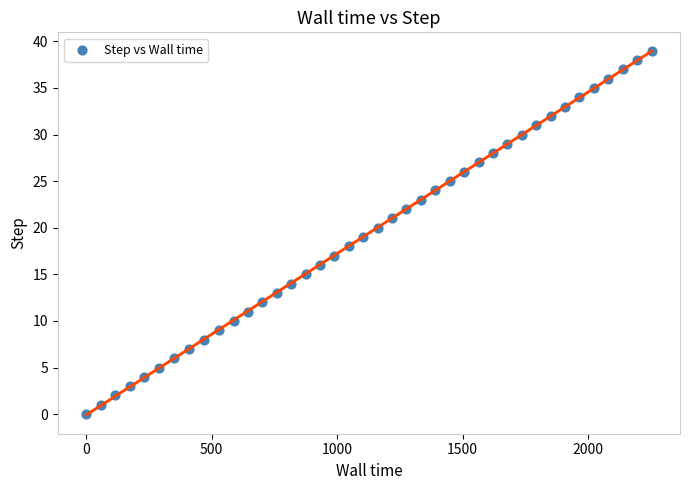

What is the range of Y values (max minus min)?

39